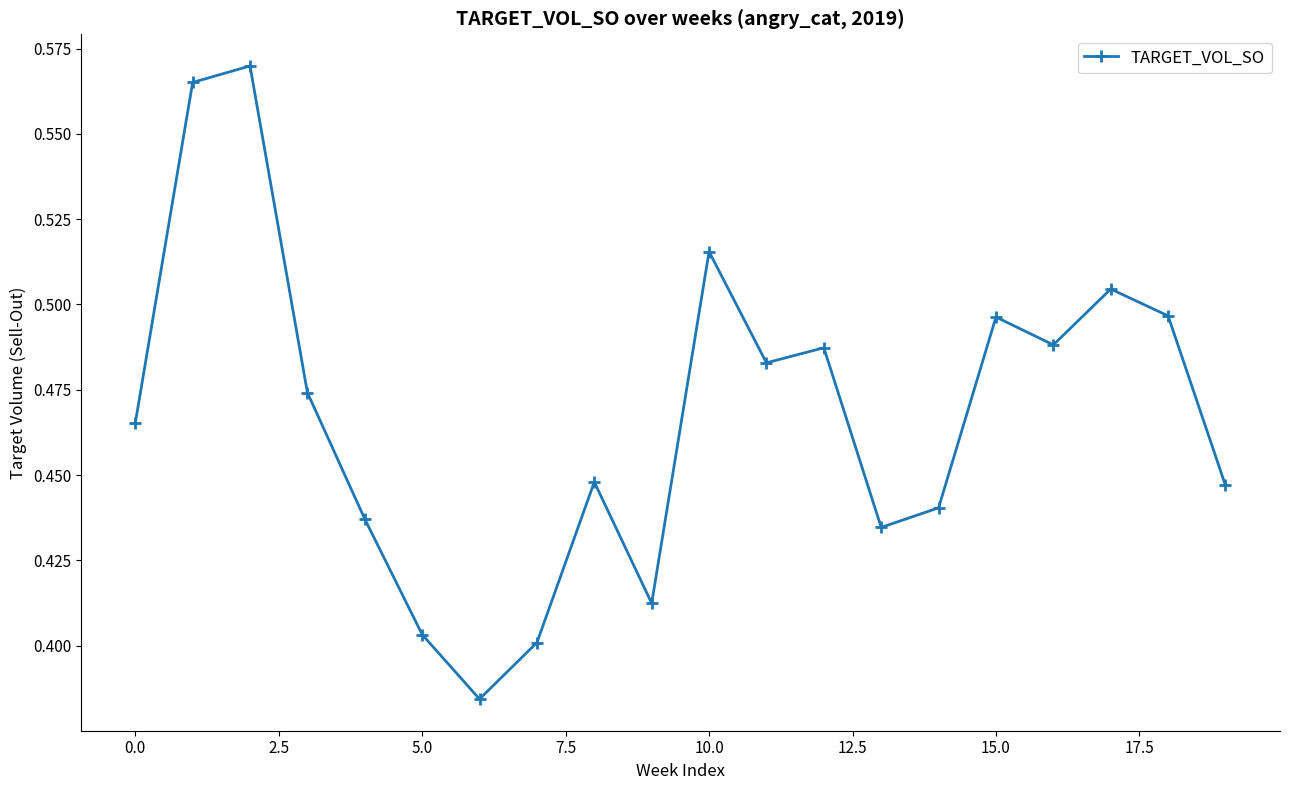

How many values are between 0 and 1?

20